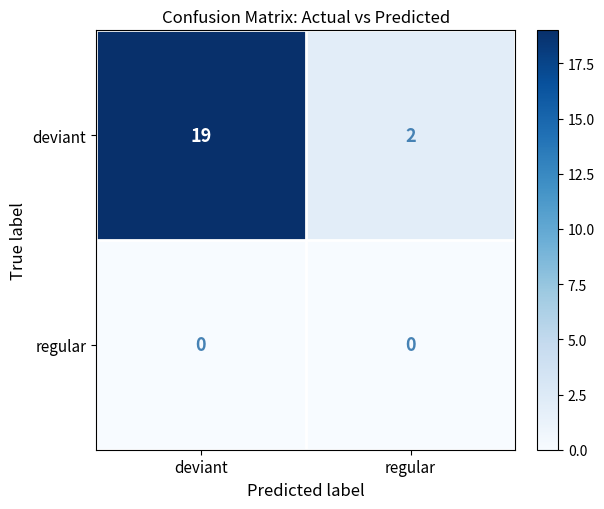

The deviant series shows 19 at deviant. True or false?

True